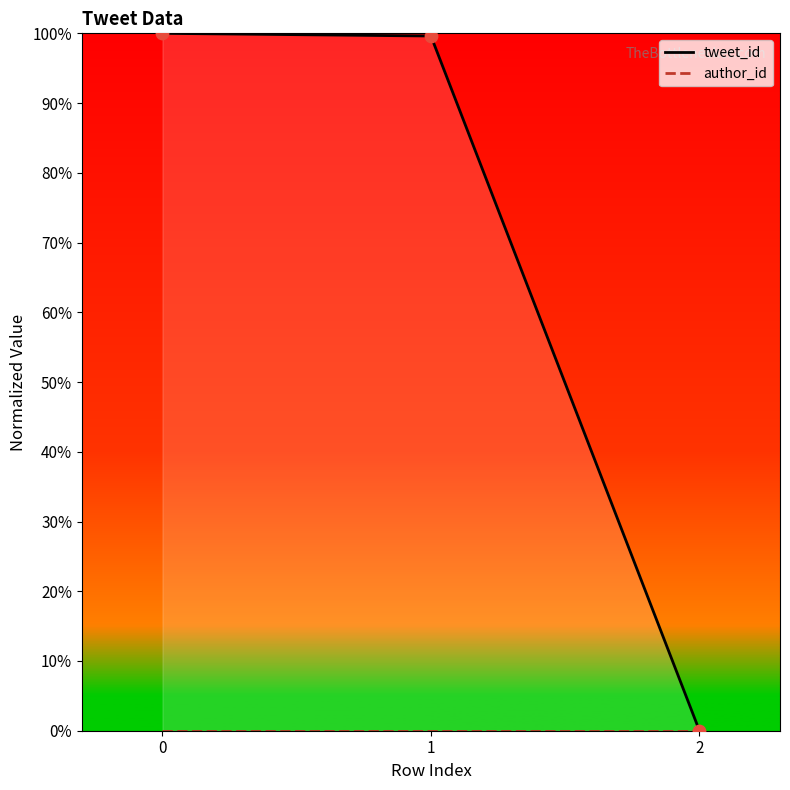

Is the value of author_id at 0 greater than the value of tweet_id at 1?

No